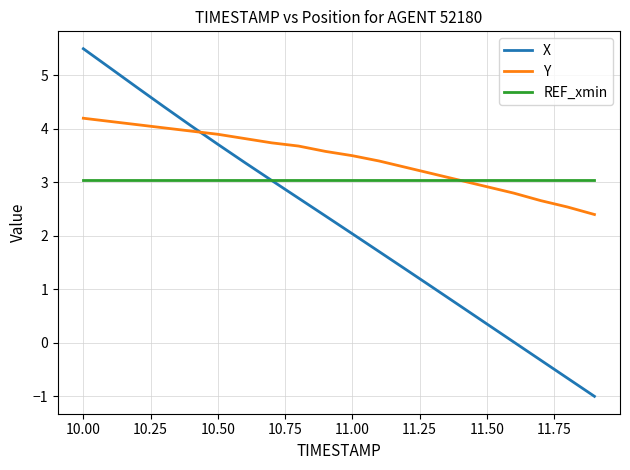

What is the maximum value shown in the chart?

5.5